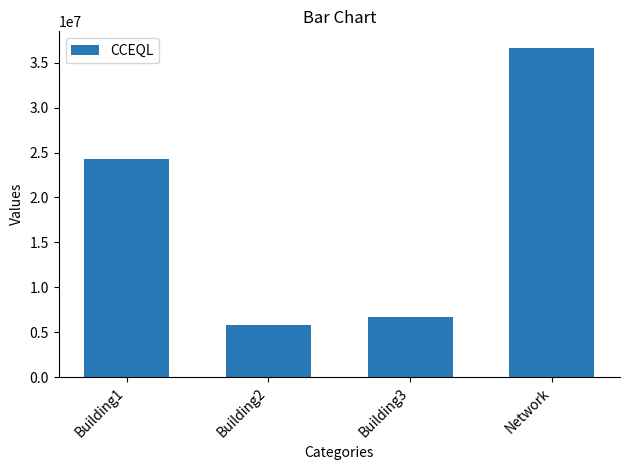

What is the difference between the values at Building1 and Building2?

18500656.8